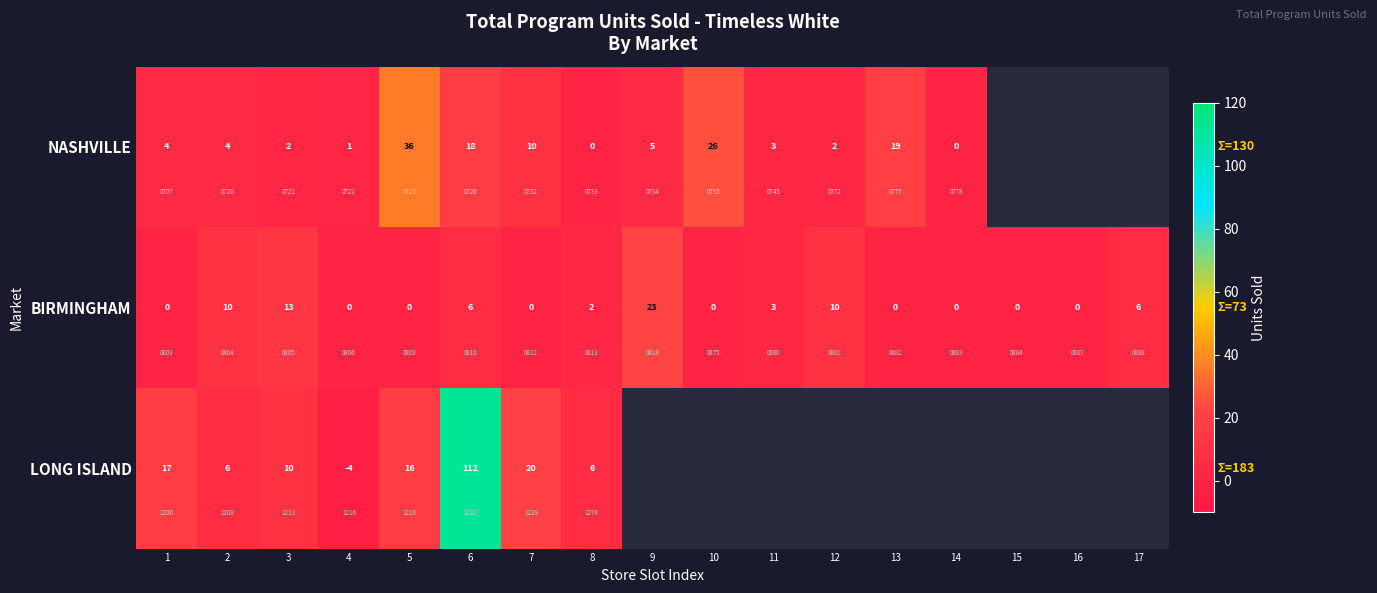

What is the difference between the second highest and second lowest values in the BIRMINGHAM series?

13.0